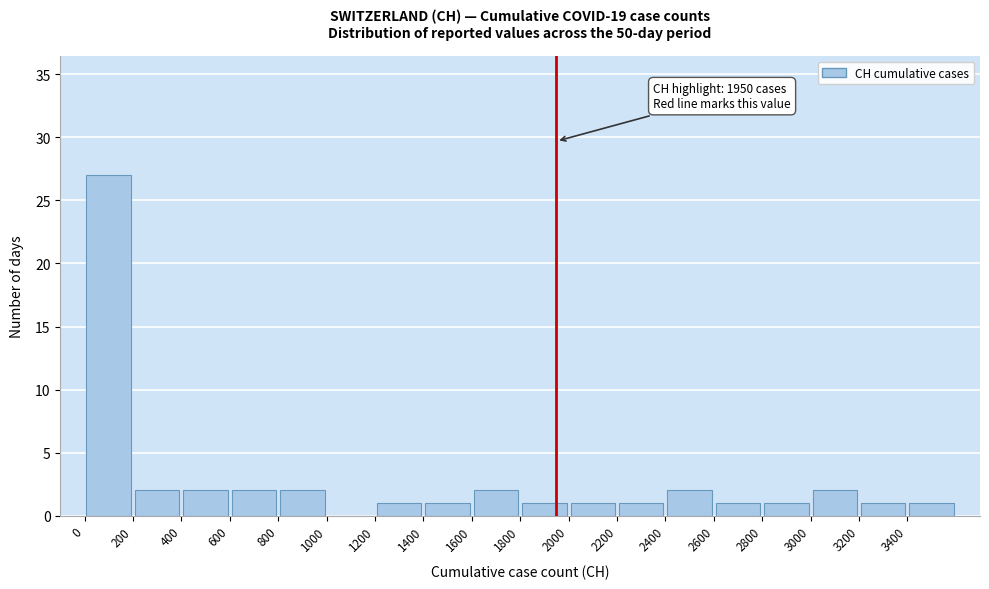

Over which range of the x-axis is the bar tallest?

0 to 200